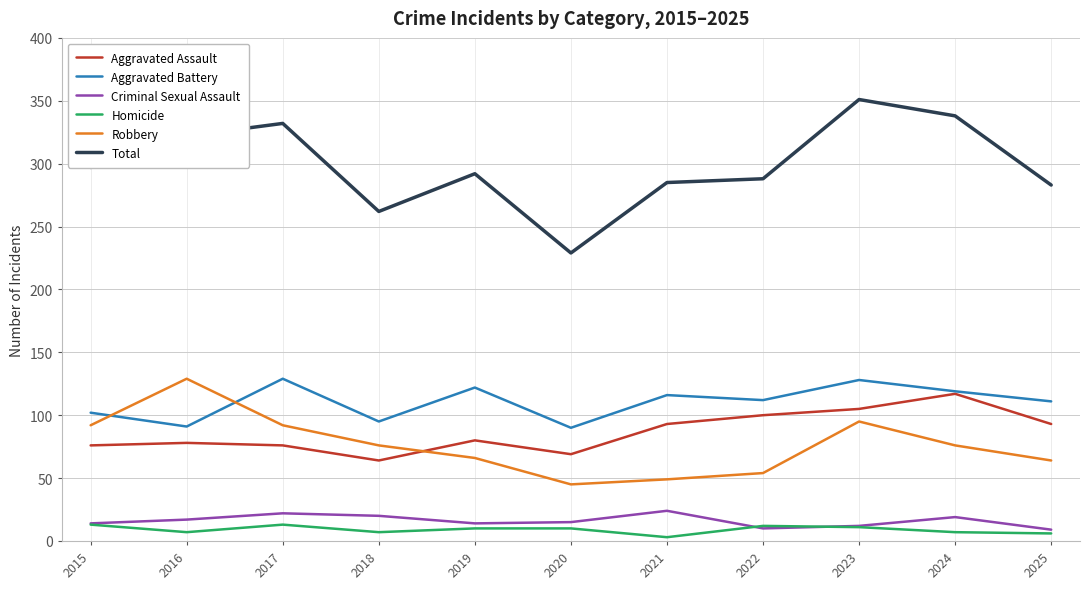

What value does the Total series have at 2022, to the nearest 5?

290